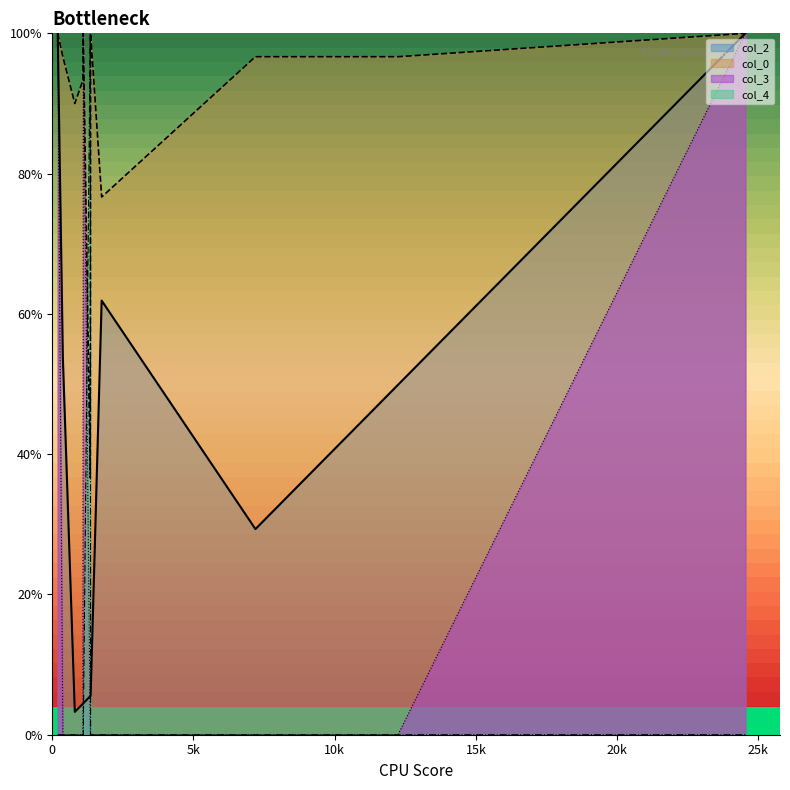

True or false: col_3 and col_0 intersect in this chart.

False